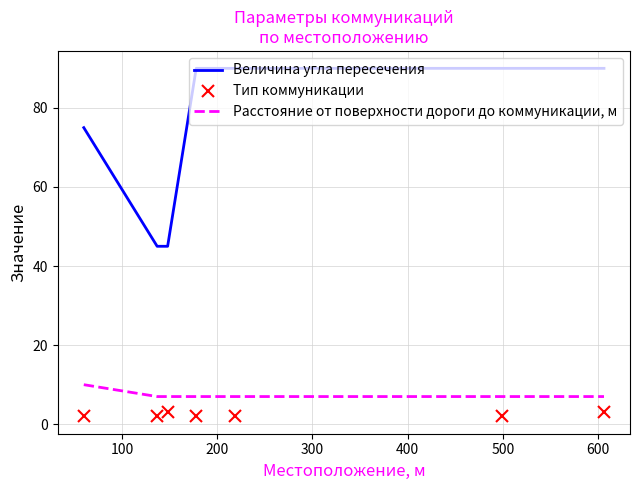

What is the average value of the Величина угла пересечения series?

75